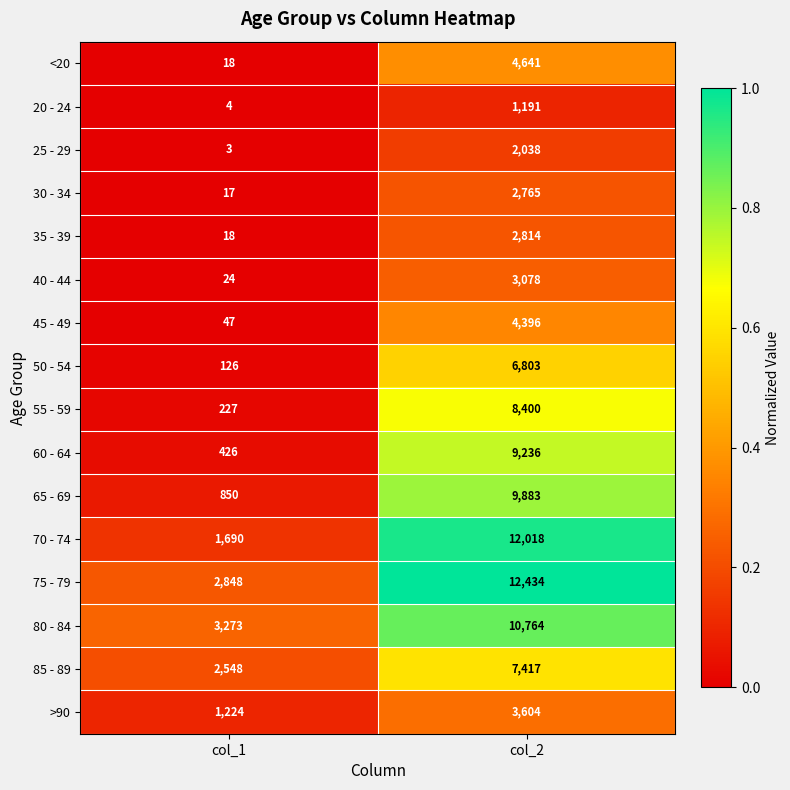

Which series has the widest spread of values?

70 - 74